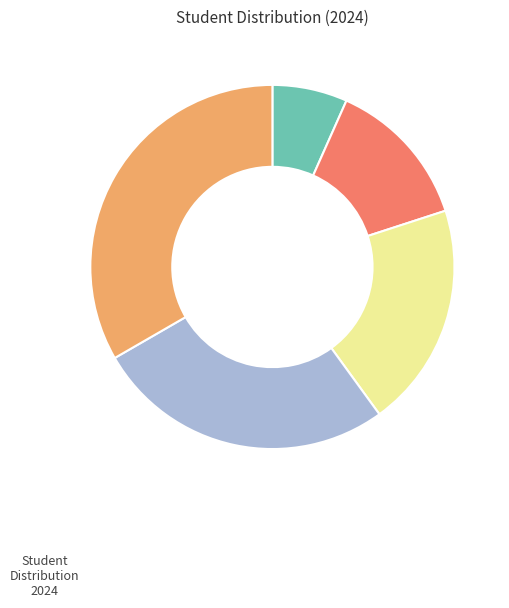

Is there a majority slice in this chart?

No